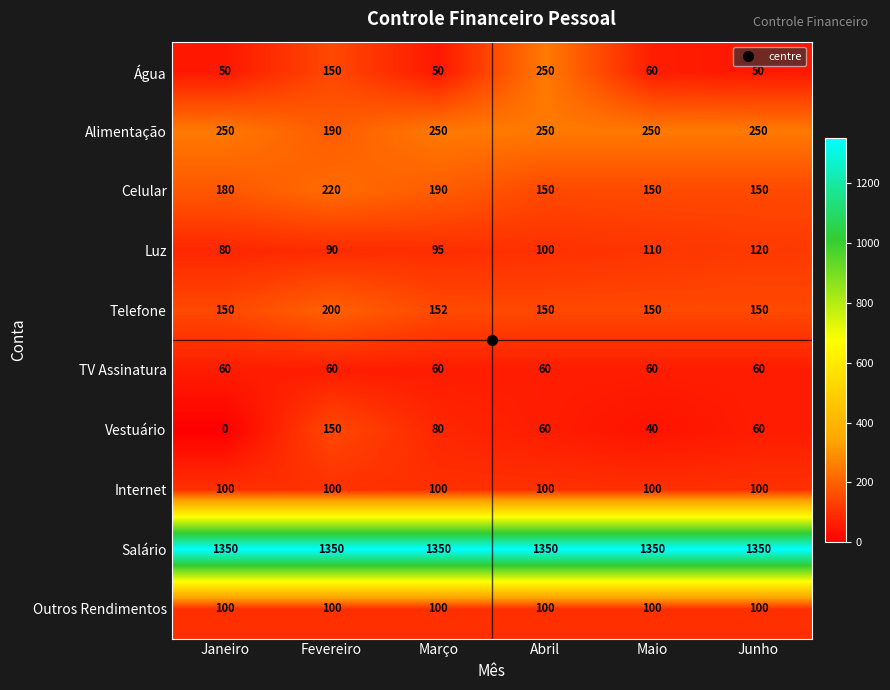

What value does the Salário series have at Abril?

1350